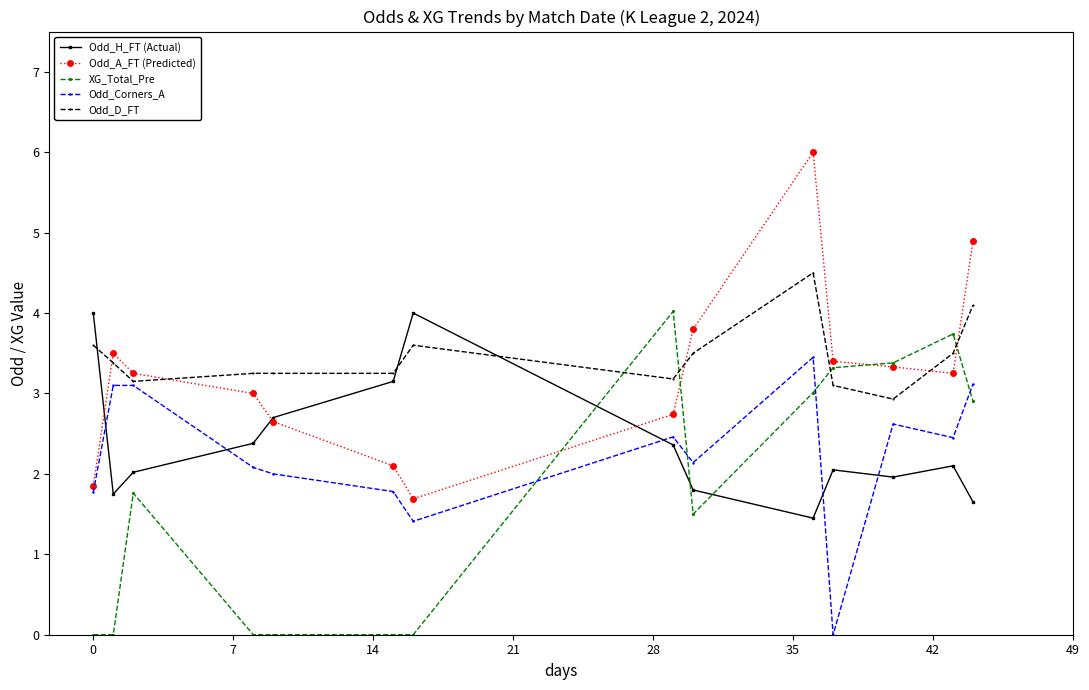

How many times do XG_Total_Pre and Odd_A_FT (Predicted) cross each other?

4